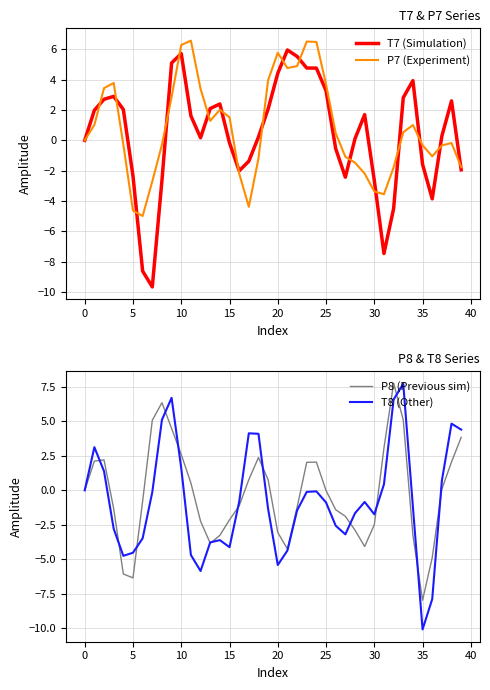

What is the difference between the maximum and second lowest values in the T7 (Simulation) series?

14.6